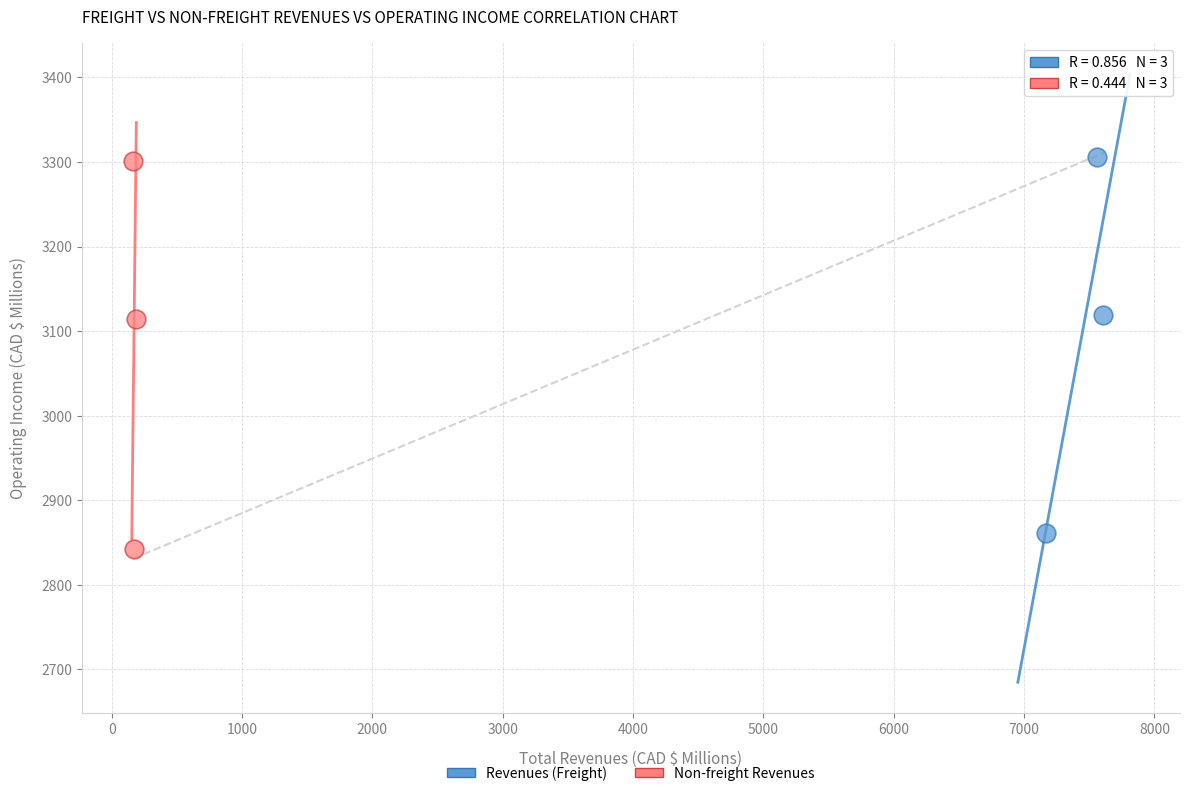

What are all the series names shown in the legend?

Revenues (Freight), Non-freight Revenues